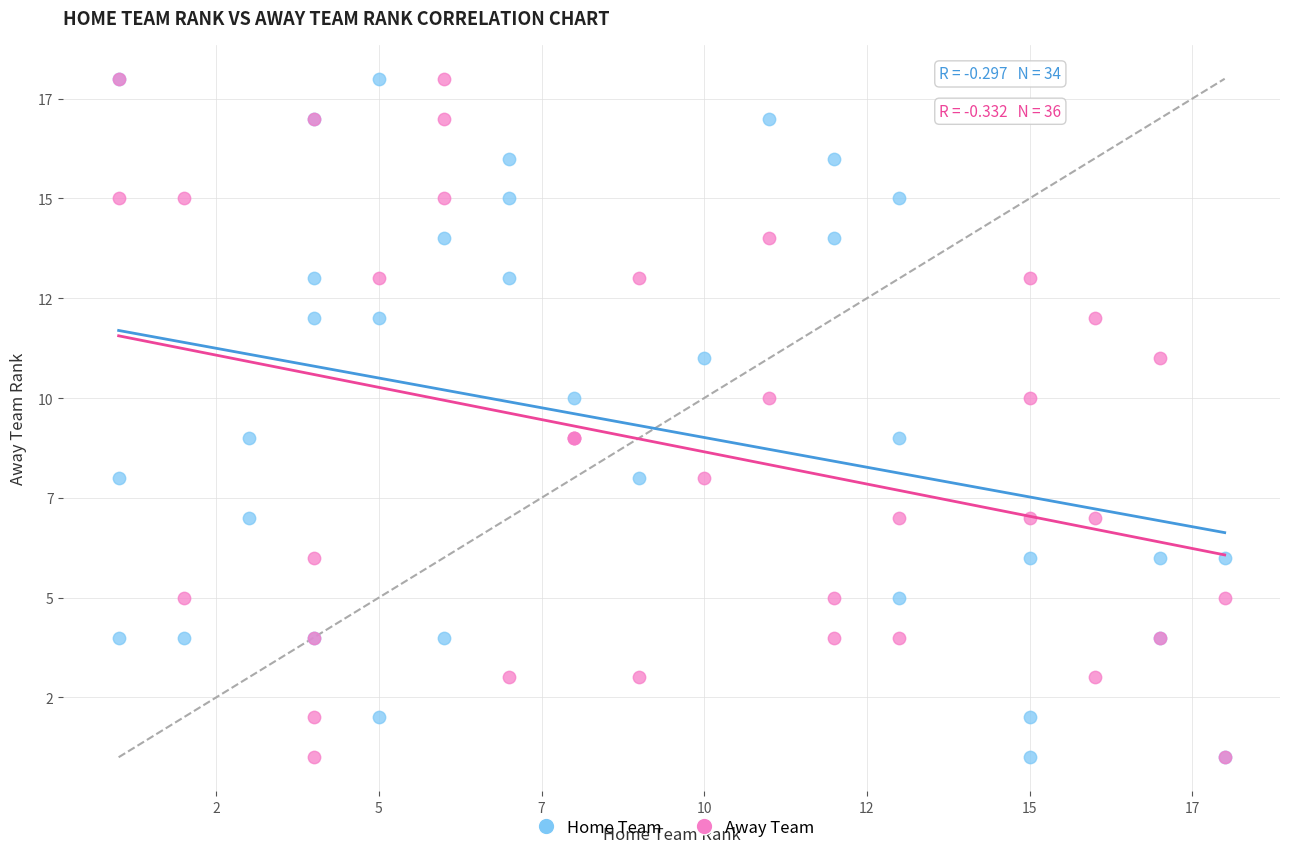

What are all the series names shown in the legend?

Home Team, Away Team